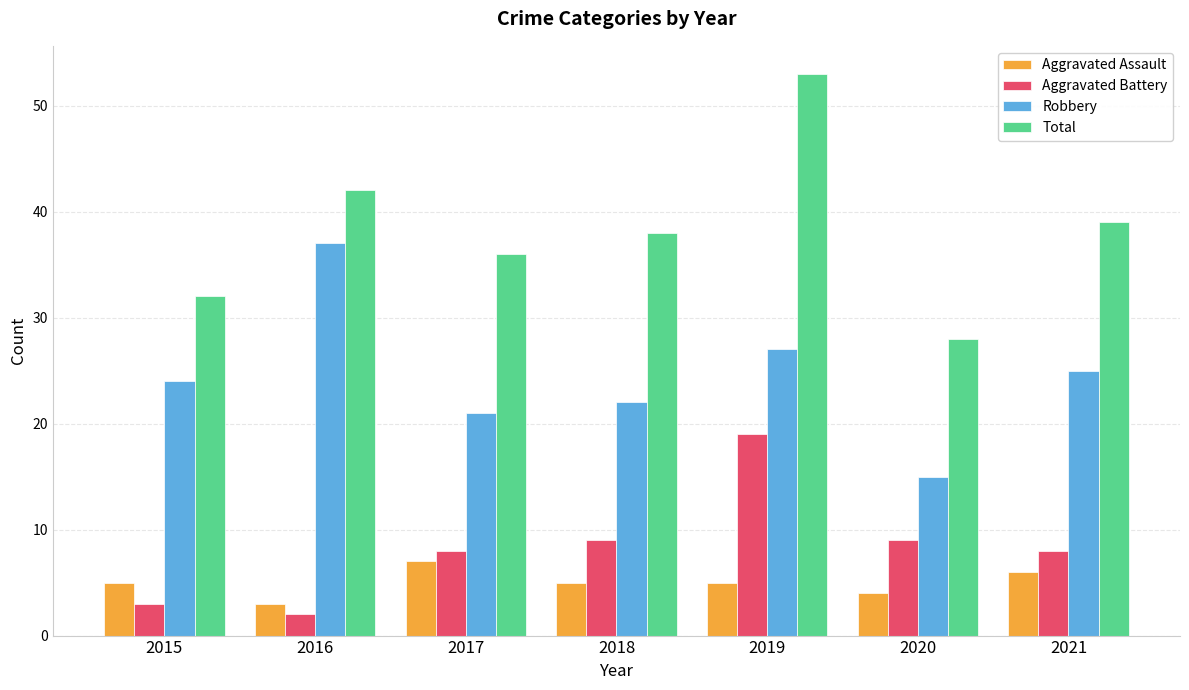

Which label corresponds to the largest value in the chart?

2019